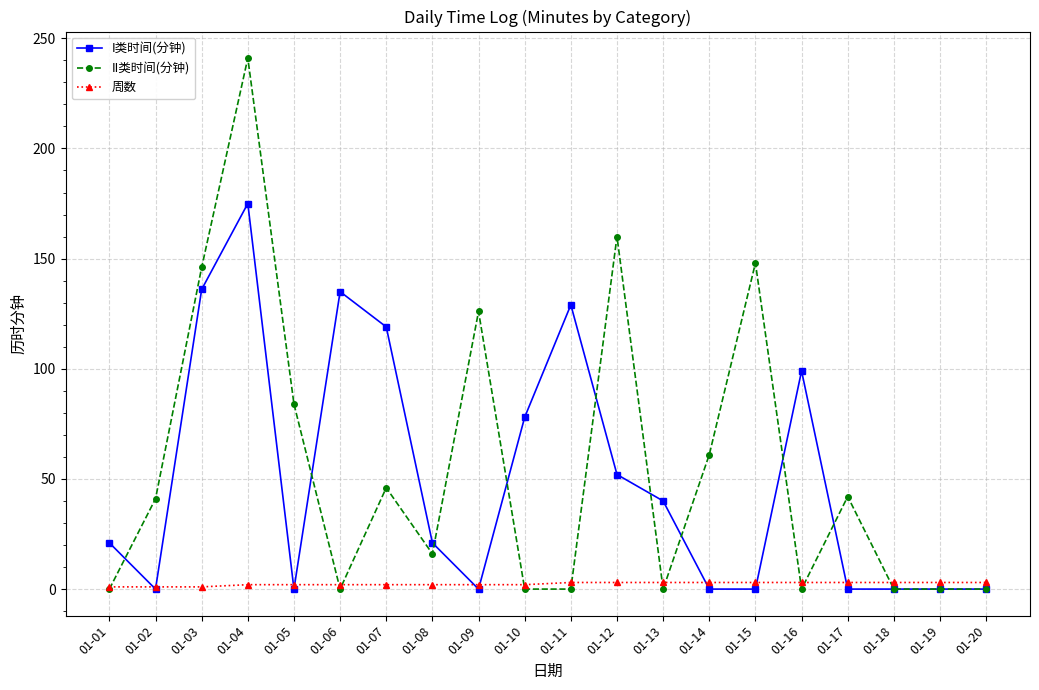

List the series in order of their peak value, lowest first.

周数, I类时间(分钟), II类时间(分钟)